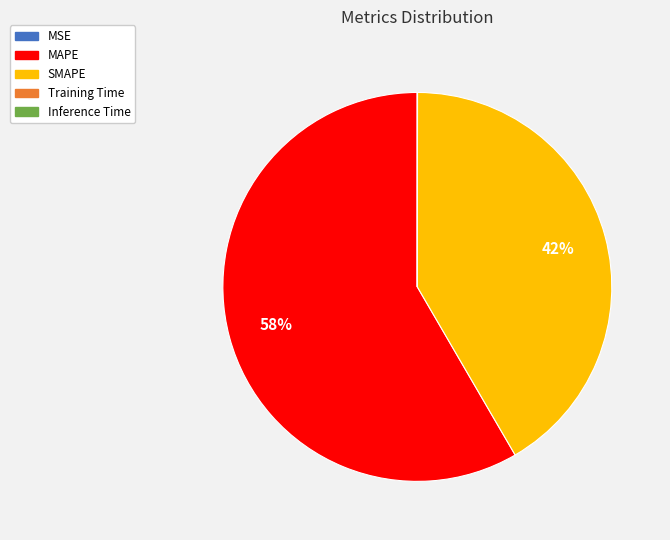

What is the majority slice?

MAPE